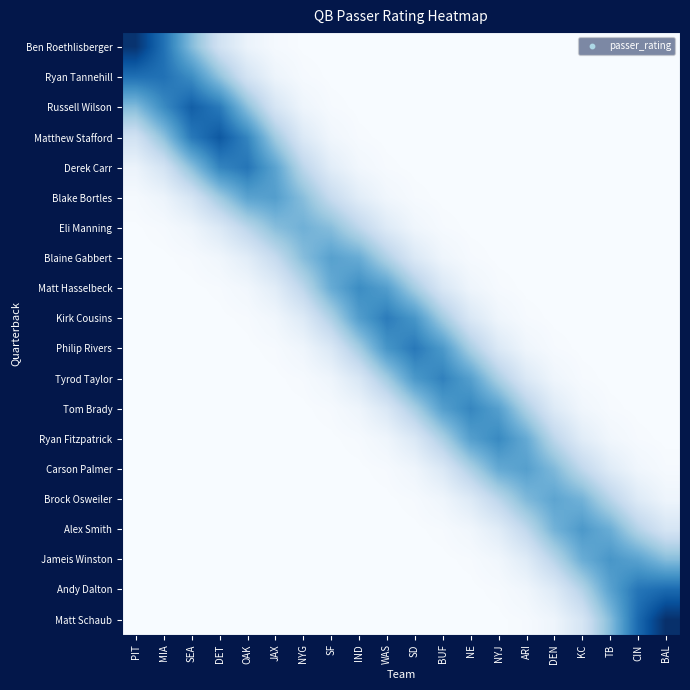

Reading left to right, list all the values displayed in this chart.

Ben Roethlisberger: PIT=36.4	MIA=27.7	SEA=16.2	DET=7.1	OAK=2.2	JAX=0.5	NYG=0.1	SF=0.0	IND=0.0	WAS=0.0	SD=0.0	BUF=0.0	NE=0.0	NYJ=0.0	ARI=0.0	DEN=0.0	KC=0.0	TB=0.0	CIN=0.0	BAL=0.0
Ryan Tannehill: PIT=27.7	MIA=27.7	SEA=23.9	DET=15.3	OAK=6.7	JAX=1.9	NYG=0.4	SF=0.1	IND=0.0	WAS=0.0	SD=0.0	BUF=0.0	NE=0.0	NYJ=0.0	ARI=0.0	DEN=0.0	KC=0.0	TB=0.0	CIN=0.0	BAL=0.0
Russell Wilson: PIT=16.2	MIA=23.9	SEA=30.3	DET=26.6	OAK=15.6	JAX=6.2	NYG=1.7	SF=0.3	IND=0.0	WAS=0.0	SD=0.0	BUF=0.0	NE=0.0	NYJ=0.0	ARI=0.0	DEN=0.0	KC=0.0	TB=0.0	CIN=0.0	BAL=0.0
Matthew Stafford: PIT=7.1	MIA=15.3	SEA=26.6	DET=31.2	OAK=24.9	JAX=13.5	NYG=5.1	SF=1.3	IND=0.2	WAS=0.0	SD=0.0	BUF=0.0	NE=0.0	NYJ=0.0	ARI=0.0	DEN=0.0	KC=0.0	TB=0.0	CIN=0.0	BAL=0.0
Derek Carr: PIT=2.2	MIA=6.7	SEA=15.6	DET=24.9	OAK=27.1	JAX=20.3	NYG=10.5	SF=4.0	IND=1.1	WAS=0.2	SD=0.0	BUF=0.0	NE=0.0	NYJ=0.0	ARI=0.0	DEN=0.0	KC=0.0	TB=0.0	CIN=0.0	BAL=0.0
Blake Bortles: PIT=0.5	MIA=1.9	SEA=6.2	DET=13.5	OAK=20.3	JAX=21.1	NYG=15.8	SF=9.0	IND=4.0	WAS=1.3	SD=0.3	BUF=0.0	NE=0.0	NYJ=0.0	ARI=0.0	DEN=0.0	KC=0.0	TB=0.0	CIN=0.0	BAL=0.0
Eli Manning: PIT=0.1	MIA=0.4	SEA=1.7	DET=5.1	OAK=10.5	JAX=15.8	NYG=18.1	SF=15.9	IND=10.3	WAS=4.7	SD=1.5	BUF=0.3	NE=0.1	NYJ=0.0	ARI=0.0	DEN=0.0	KC=0.0	TB=0.0	CIN=0.0	BAL=0.0
Blaine Gabbert: PIT=0.0	MIA=0.1	SEA=0.3	DET=1.3	OAK=4.0	JAX=9.0	NYG=15.9	SF=20.7	IND=18.9	WAS=11.9	SD=5.3	BUF=1.6	NE=0.3	NYJ=0.1	ARI=0.0	DEN=0.0	KC=0.0	TB=0.0	CIN=0.0	BAL=0.0
Matt Hasselbeck: PIT=0.0	MIA=0.0	SEA=0.0	DET=0.2	OAK=1.1	JAX=4.0	NYG=10.3	SF=18.9	IND=23.9	WAS=21.2	SD=13.1	BUF=5.6	NE=1.7	NYJ=0.3	ARI=0.0	DEN=0.0	KC=0.0	TB=0.0	CIN=0.0	BAL=0.0
Kirk Cousins: PIT=0.0	MIA=0.0	SEA=0.0	DET=0.0	OAK=0.2	JAX=1.3	NYG=4.7	SF=11.9	IND=21.2	WAS=26.2	SD=22.5	BUF=13.3	NE=5.5	NYJ=1.6	ARI=0.3	DEN=0.0	KC=0.0	TB=0.0	CIN=0.0	BAL=0.0
Philip Rivers: PIT=0.0	MIA=0.0	SEA=0.0	DET=0.0	OAK=0.0	JAX=0.3	NYG=1.5	SF=5.3	IND=13.1	WAS=22.5	SD=26.7	BUF=22.0	NE=12.7	NYJ=5.2	ARI=1.5	DEN=0.3	KC=0.0	TB=0.0	CIN=0.0	BAL=0.0
Tyrod Taylor: PIT=0.0	MIA=0.0	SEA=0.0	DET=0.0	OAK=0.0	JAX=0.0	NYG=0.3	SF=1.6	IND=5.6	WAS=13.3	SD=22.0	BUF=25.4	NE=20.9	NYJ=12.4	ARI=5.2	DEN=1.5	KC=0.3	TB=0.0	CIN=0.0	BAL=0.0
Tom Brady: PIT=0.0	MIA=0.0	SEA=0.0	DET=0.0	OAK=0.0	JAX=0.0	NYG=0.1	SF=0.3	IND=1.7	WAS=5.5	SD=12.7	BUF=20.9	NE=24.8	NYJ=20.9	ARI=12.2	DEN=4.8	KC=1.3	TB=0.3	CIN=0.0	BAL=0.0
Ryan Fitzpatrick: PIT=0.0	MIA=0.0	SEA=0.0	DET=0.0	OAK=0.0	JAX=0.0	NYG=0.0	SF=0.1	IND=0.3	WAS=1.6	SD=5.2	BUF=12.4	NE=20.9	NYJ=24.3	ARI=19.2	DEN=10.5	KC=4.2	TB=1.2	CIN=0.3	BAL=0.0
Carson Palmer: PIT=0.0	MIA=0.0	SEA=0.0	DET=0.0	OAK=0.0	JAX=0.0	NYG=0.0	SF=0.0	IND=0.0	WAS=0.3	SD=1.5	BUF=5.2	NE=12.2	NYJ=19.2	ARI=20.9	DEN=16.7	KC=10.0	TB=4.4	CIN=1.4	BAL=0.3
Brock Osweiler: PIT=0.0	MIA=0.0	SEA=0.0	DET=0.0	OAK=0.0	JAX=0.0	NYG=0.0	SF=0.0	IND=0.0	WAS=0.0	SD=0.3	BUF=1.5	NE=4.8	NYJ=10.5	ARI=16.7	DEN=20.0	KC=17.8	TB=11.0	CIN=4.7	BAL=1.7
Alex Smith: PIT=0.0	MIA=0.0	SEA=0.0	DET=0.0	OAK=0.0	JAX=0.0	NYG=0.0	SF=0.0	IND=0.0	WAS=0.0	SD=0.0	BUF=0.3	NE=1.3	NYJ=4.2	ARI=10.0	DEN=17.8	KC=22.0	TB=18.6	CIN=11.4	BAL=6.2
Jameis Winston: PIT=0.0	MIA=0.0	SEA=0.0	DET=0.0	OAK=0.0	JAX=0.0	NYG=0.0	SF=0.0	IND=0.0	WAS=0.0	SD=0.0	BUF=0.0	NE=0.3	NYJ=1.2	ARI=4.4	DEN=11.0	KC=18.6	TB=22.4	CIN=20.4	BAL=16.1
Andy Dalton: PIT=0.0	MIA=0.0	SEA=0.0	DET=0.0	OAK=0.0	JAX=0.0	NYG=0.0	SF=0.0	IND=0.0	WAS=0.0	SD=0.0	BUF=0.0	NE=0.0	NYJ=0.3	ARI=1.4	DEN=4.7	KC=11.4	TB=20.4	CIN=27.1	BAL=28.7
Matt Schaub: PIT=0.0	MIA=0.0	SEA=0.0	DET=0.0	OAK=0.0	JAX=0.0	NYG=0.0	SF=0.0	IND=0.0	WAS=0.0	SD=0.0	BUF=0.0	NE=0.0	NYJ=0.0	ARI=0.3	DEN=1.7	KC=6.2	TB=16.1	CIN=28.7	BAL=37.0